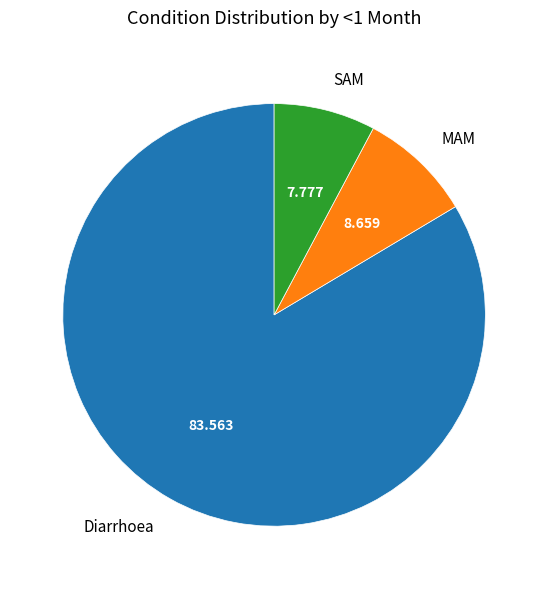

Which category has the smallest portion of the pie?

SAM